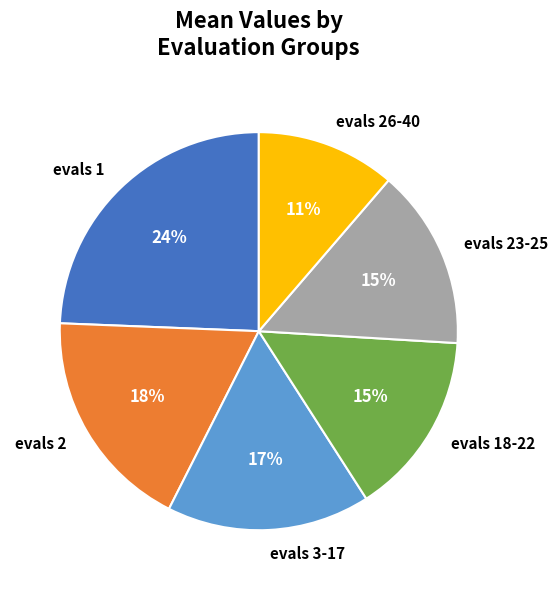

How many segments does this pie chart have?

6